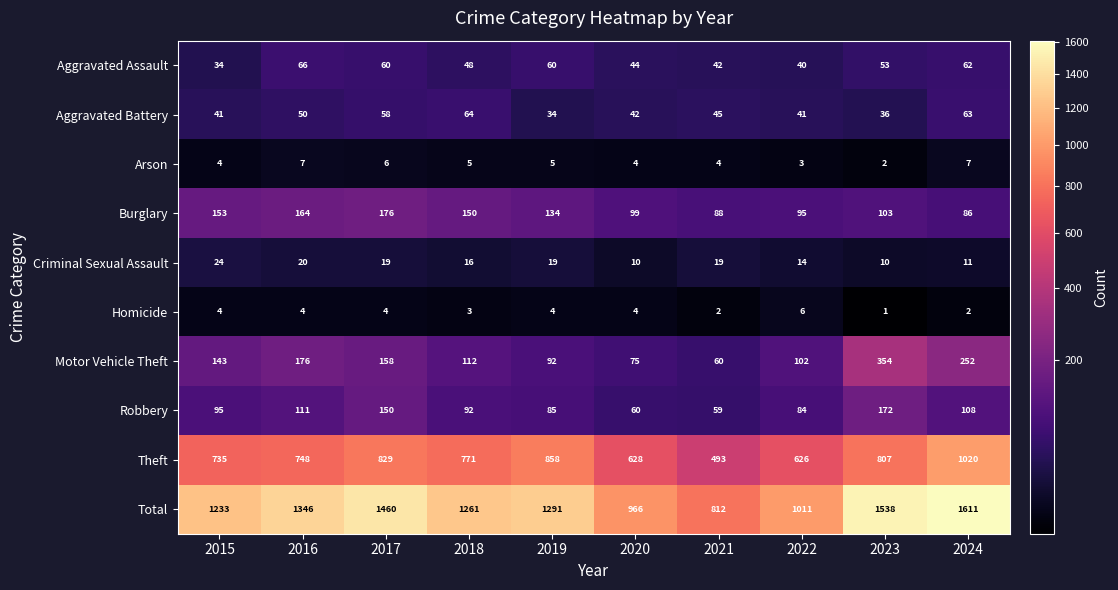

What is the total value across all series at 2017?

2920